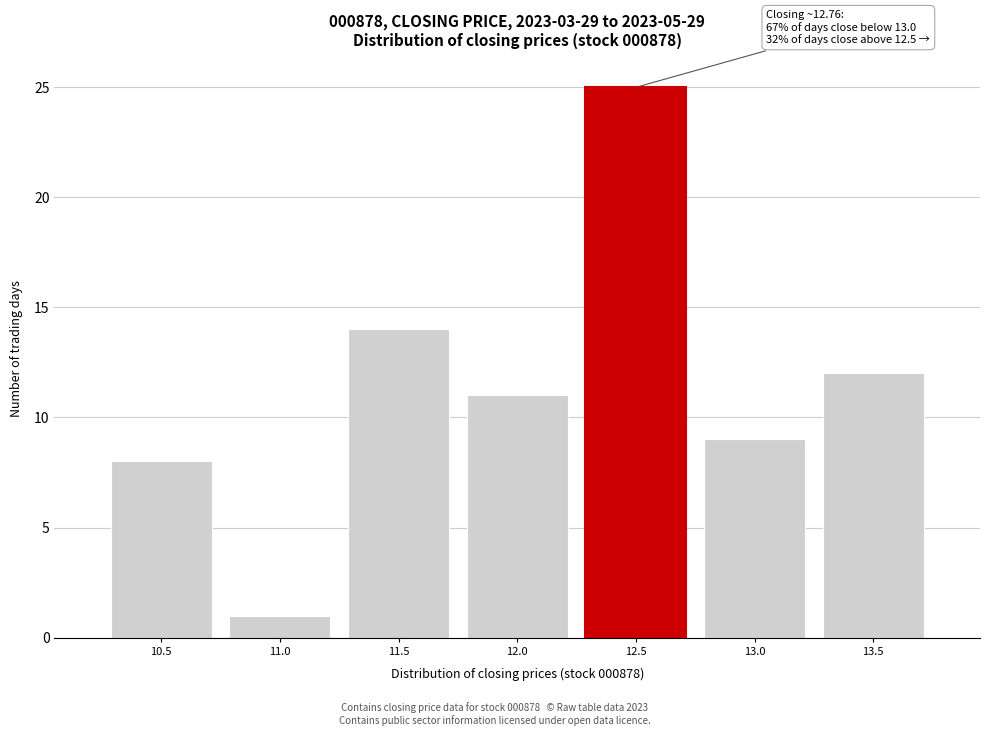

Reading right to left, extract all data points from this chart.

13.5=12	13.0=9	12.5=25	12.0=11	11.5=14	11.0=1	10.5=8